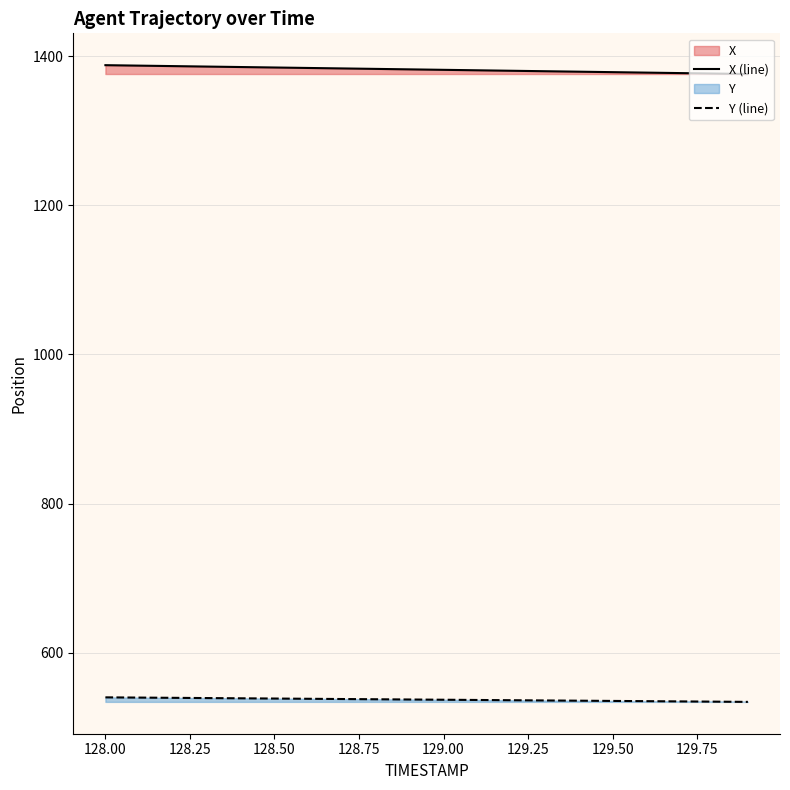

What is the value of the X (line) point at the 9th from the left?

1383.0